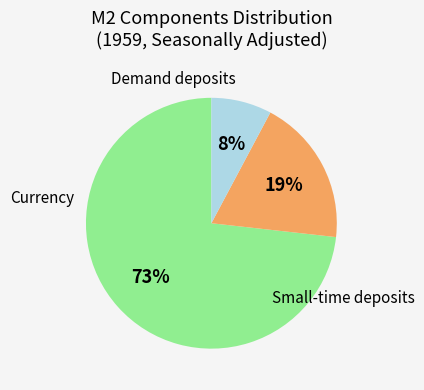

Is there a majority slice in this chart?

Yes